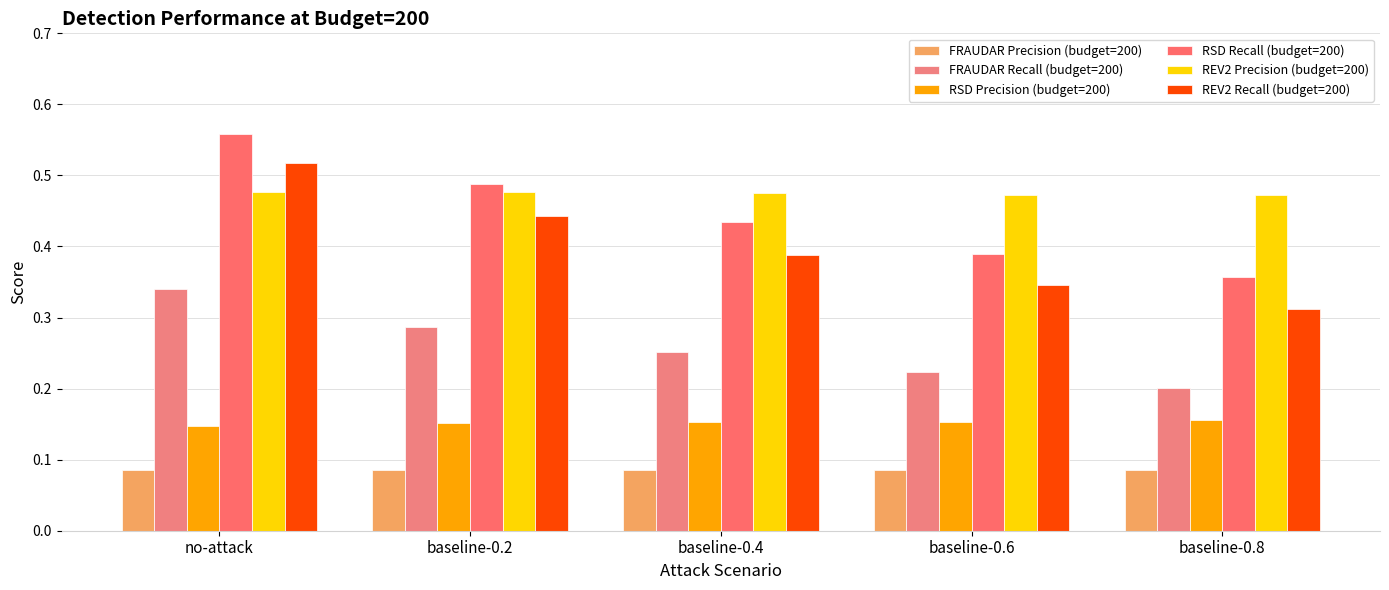

Which series changed the most between baseline-0.2 and baseline-0.6?

RSD Recall (budget=200)